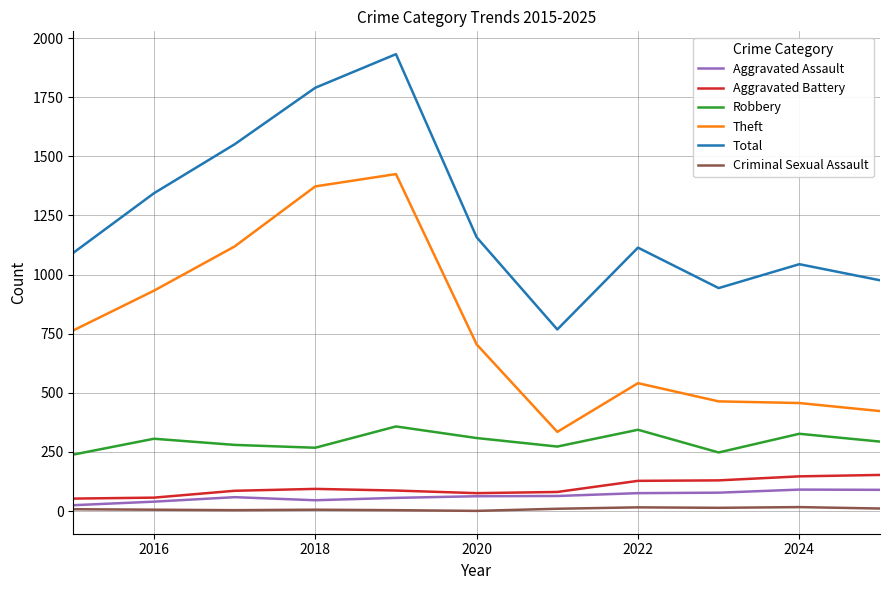

What is the highest value of the Aggravated Battery series?

153